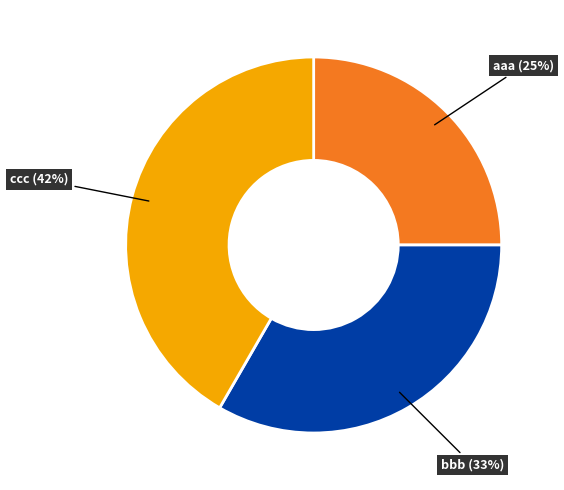

Which has a higher value, bbb or ccc?

ccc